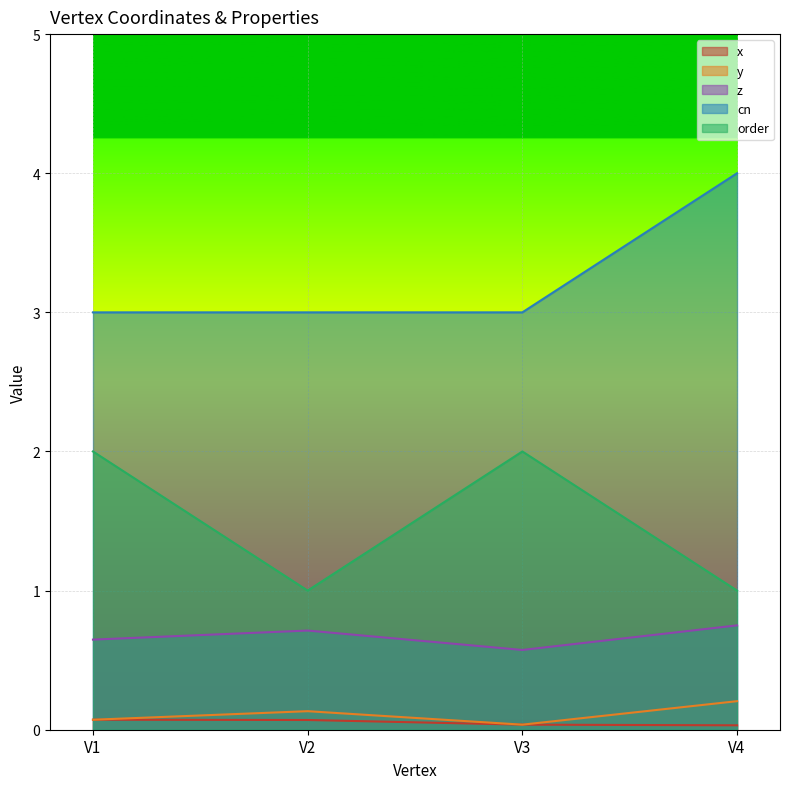

The value of y at V3 is 0.1. True or false?

False